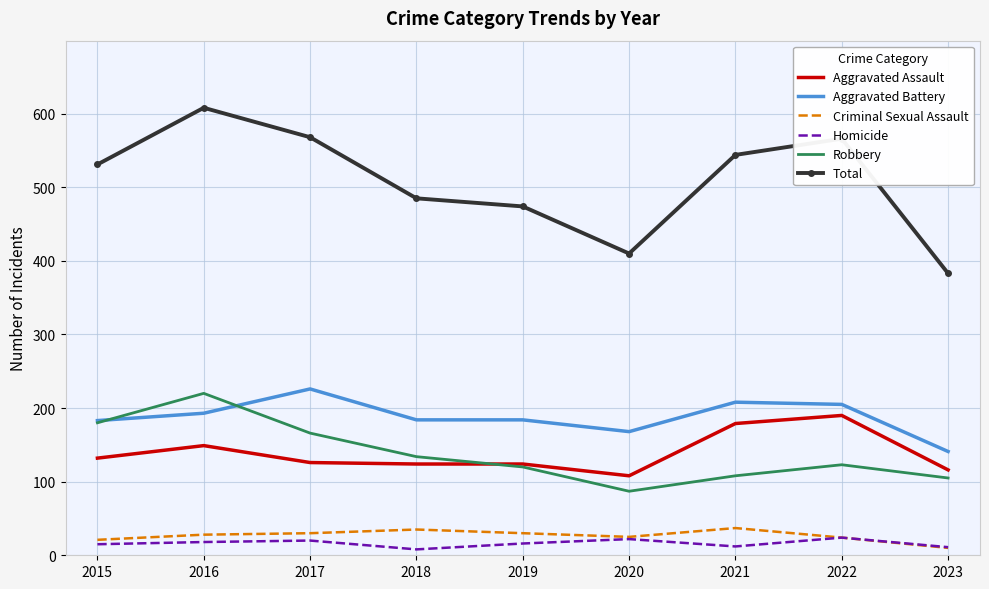

What is the total value across all series at 2019?

948